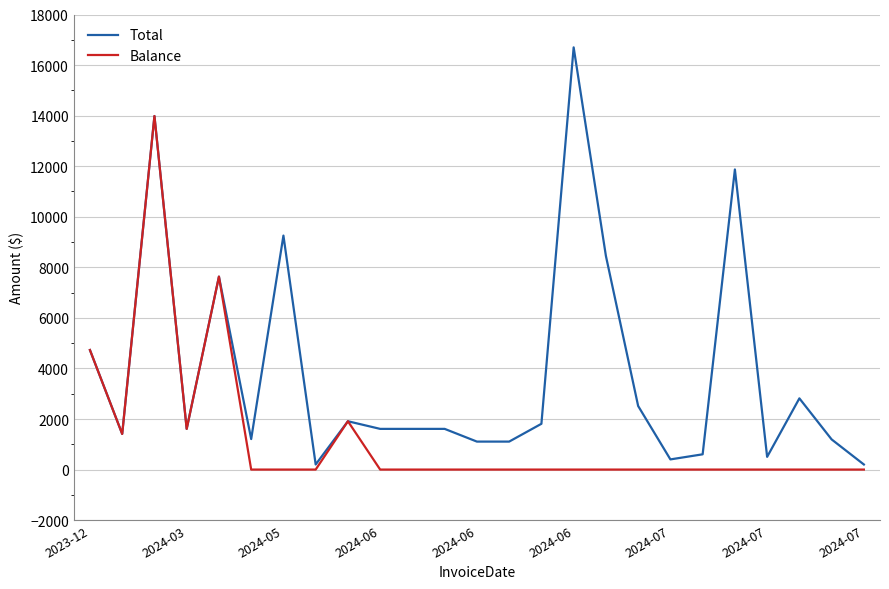

Which series has the widest spread of values?

Total